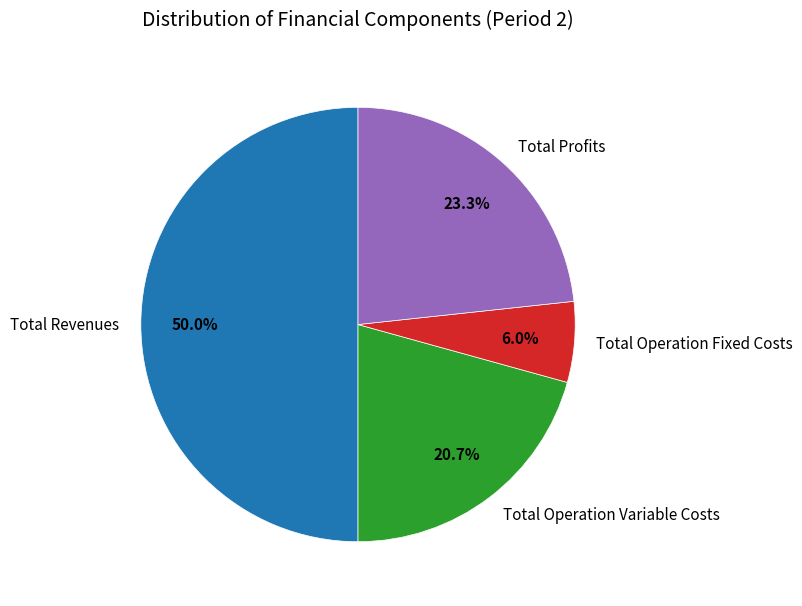

Count the number of slices in the pie.

4